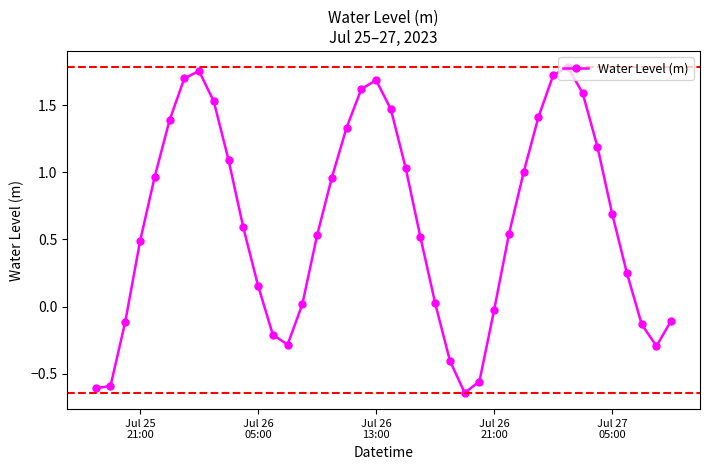

True or false: there are more than 1 points higher than both neighbors.

True